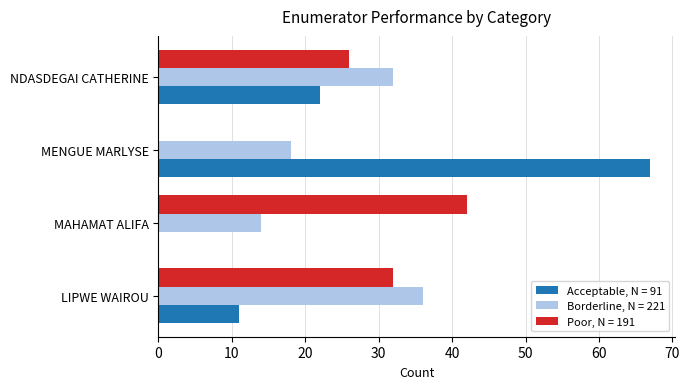

Read the Borderline, N = 221 value at LIPWE WAIROU, to the nearest 10.

40